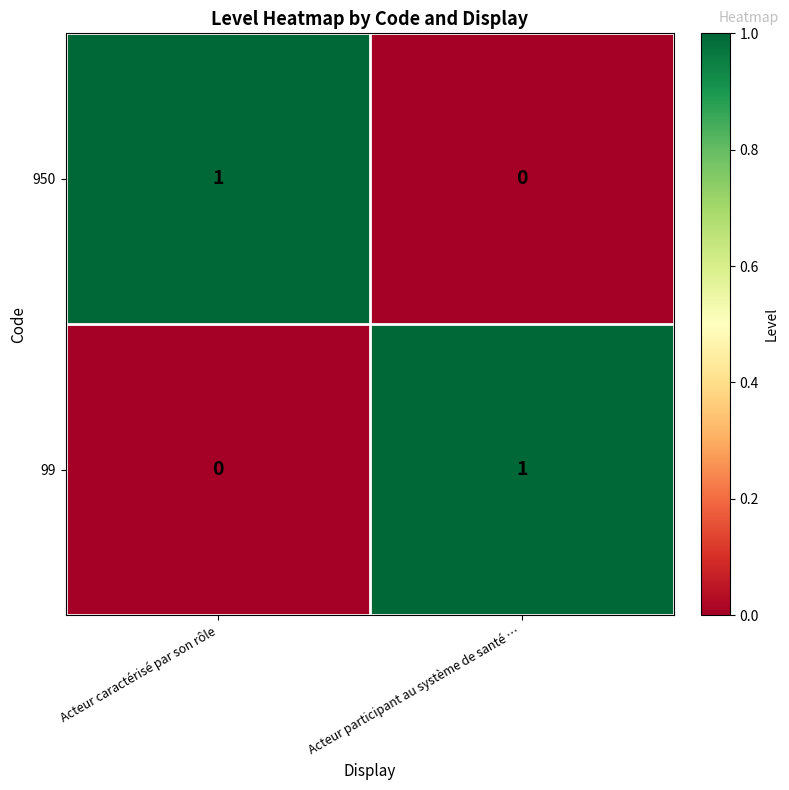

How many values in the 99 series are below 1?

1